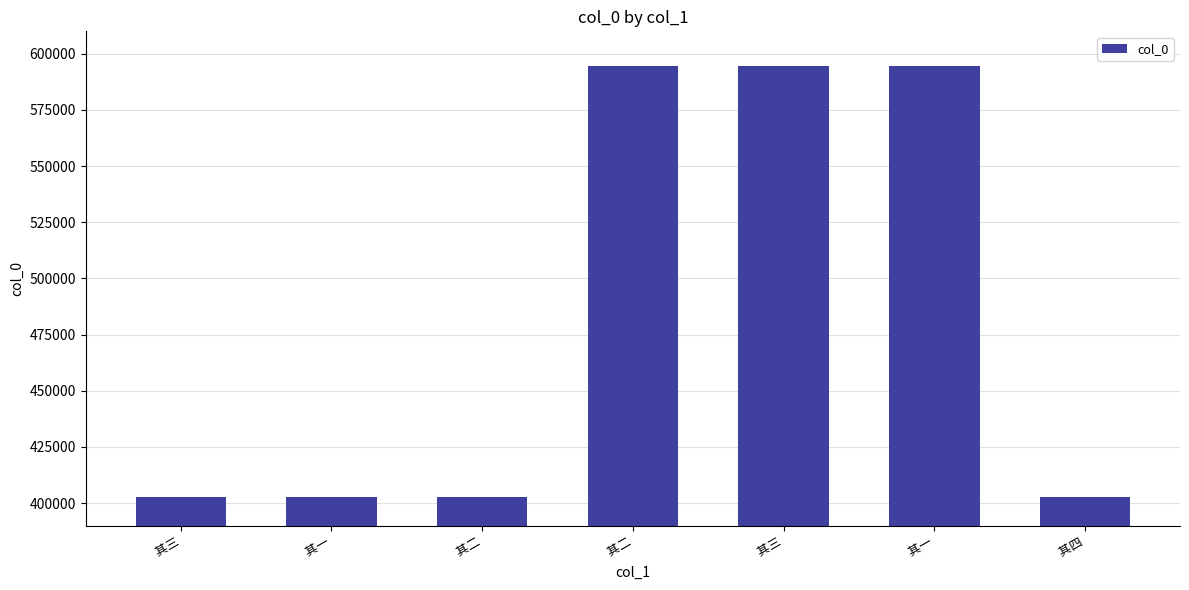

Reading left to right, what are all the values shown in this chart?

 其三=402624	 其一=402622	 其二=402623	 其二=594435	 其三=594436	 其一=594434	 其四=402625